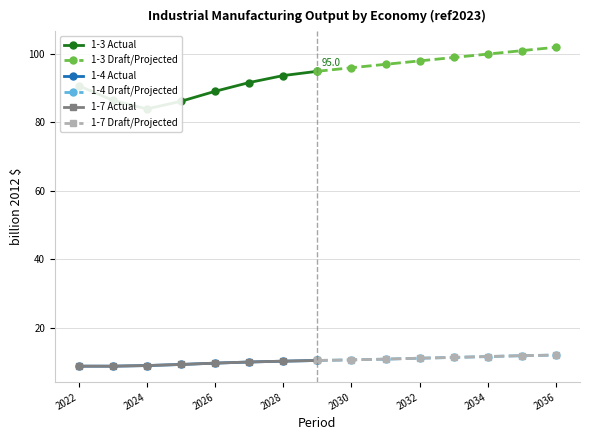

What is the sum of all 1-3 Actual values?

716.8